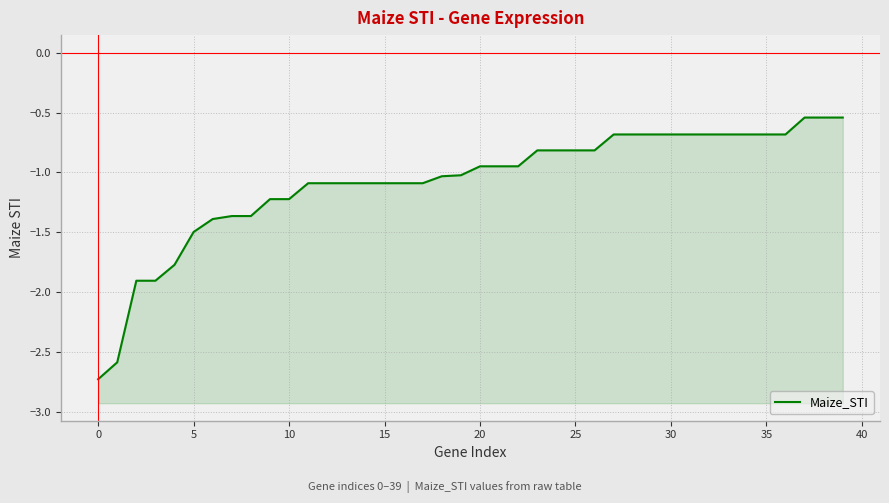

Is it true that the value at 12 is -1.1?

True